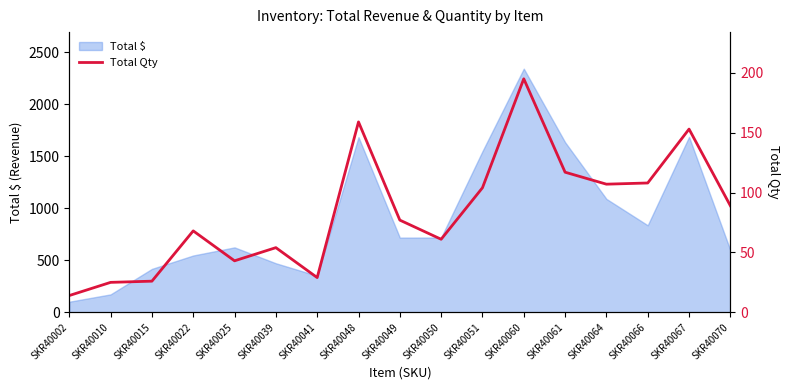

How many interior local valleys (lower than both neighbors) does the data have?

4